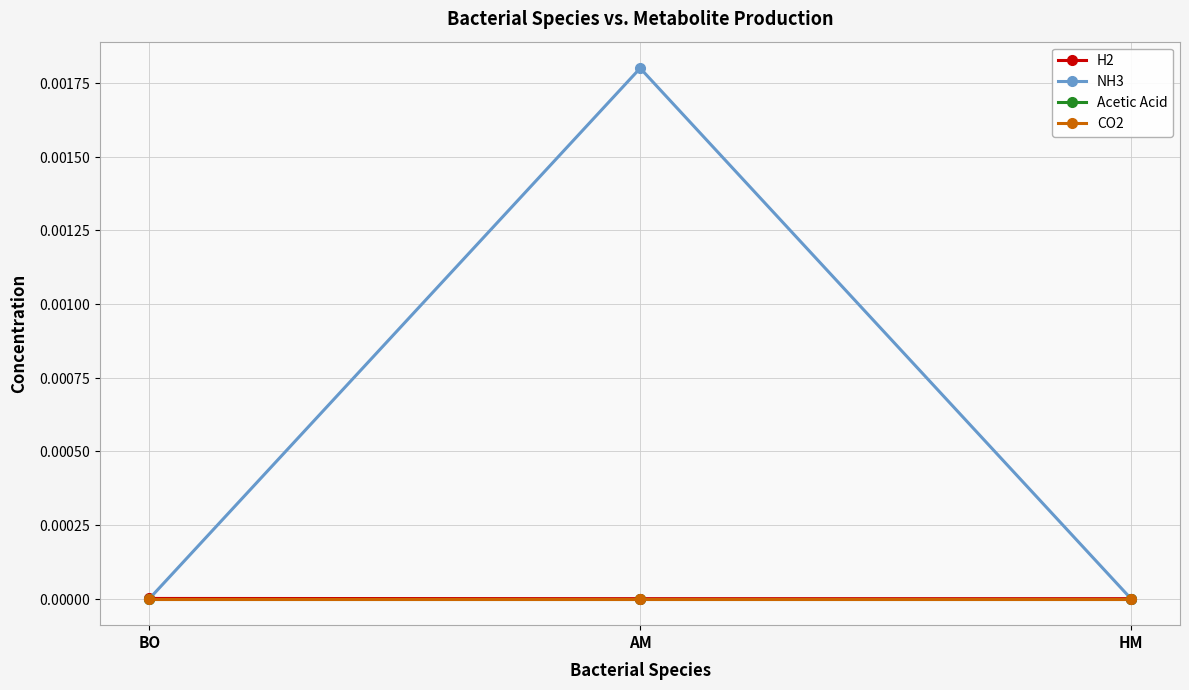

What is the label of the 1st point from the left?

BO